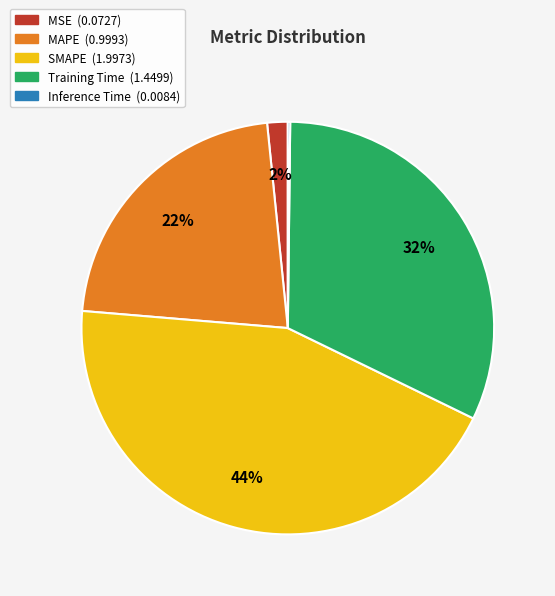

Which has a higher value, MSE or Training Time?

Training Time